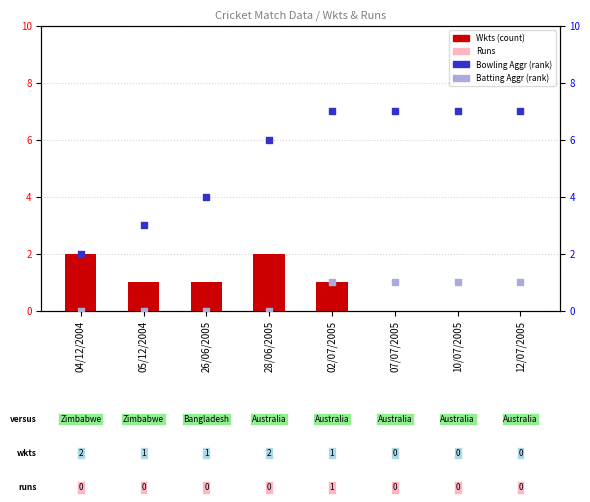

Which series contains the highest Y value?

Bowling Aggr